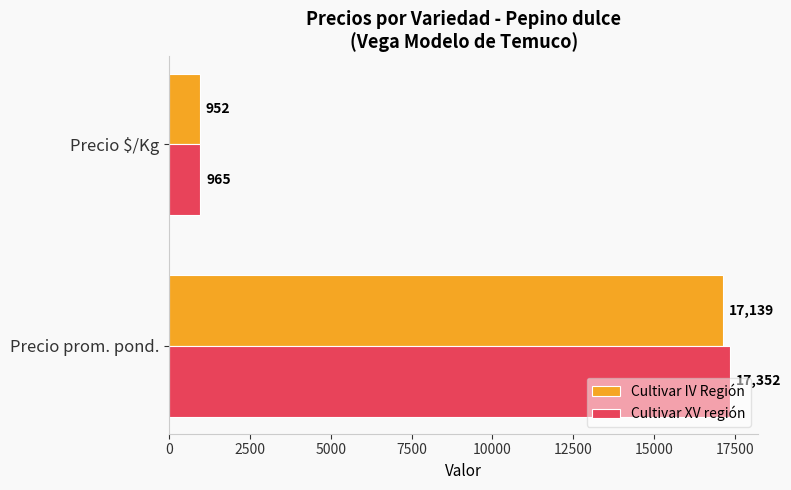

Rank the categories by Cultivar XV región value from highest to lowest.

Precio prom. pond., Precio $/Kg